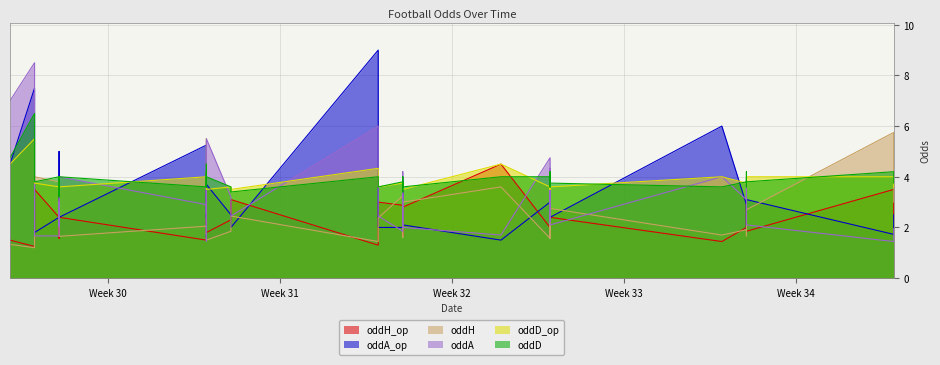

What is the sum of all oddH values?

96.0